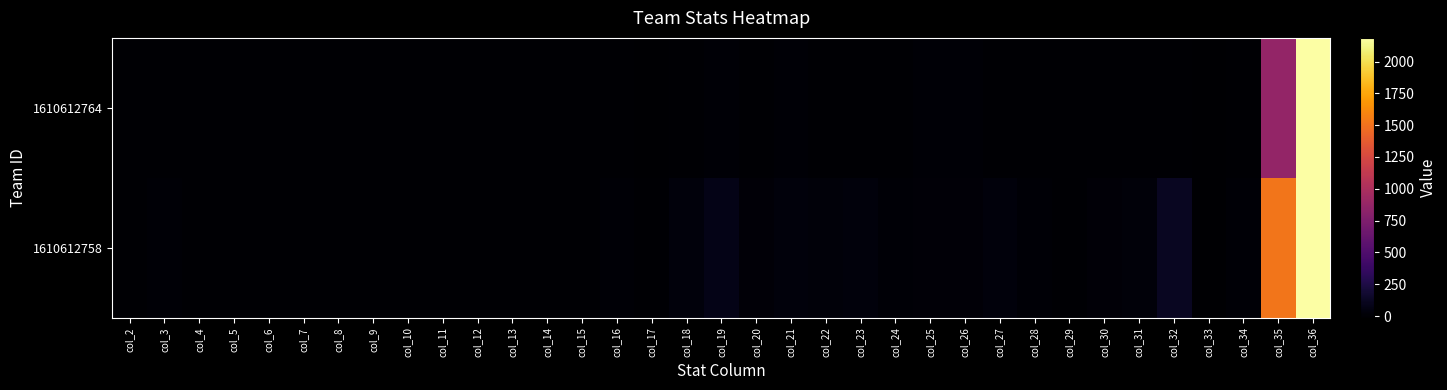

Reading right to left, transcribe all the data shown in this chart.

1610612764: col_36=2594.0	col_35=864.7	col_34=3.0	col_33=-18.0	col_32=0.0	col_31=2.0	col_30=2.0	col_29=1.0	col_28=1.0	col_27=2.0	col_26=4.0	col_25=4.0	col_24=0.0	col_23=0.0	col_22=0.0	col_21=4.0	col_20=0.0	col_19=4.0	col_18=0.0	col_17=-6.0	col_16=0.0	col_15=0.7	col_14=0.7	col_13=0.3	col_12=0.3	col_11=0.7	col_10=1.3	col_9=1.3	col_8=0.0	col_7=0.0	col_6=0.0	col_5=1.3	col_4=0.0	col_3=1.3	col_2=0.0
1610612758: col_36=16718.0	col_35=1519.8	col_34=11.0	col_33=-48.0	col_32=118.0	col_31=23.0	col_30=15.0	col_29=3.0	col_28=11.0	col_27=33.0	col_26=20.0	col_25=13.0	col_24=7.0	col_23=33.0	col_22=26.0	col_21=35.0	col_20=16.0	col_19=75.0	col_18=38.0	col_17=-4.4	col_16=10.7	col_15=2.1	col_14=1.4	col_13=0.3	col_12=1.0	col_11=3.0	col_10=1.8	col_9=1.2	col_8=0.6	col_7=3.0	col_6=2.4	col_5=3.2	col_4=1.5	col_3=6.8	col_2=3.5